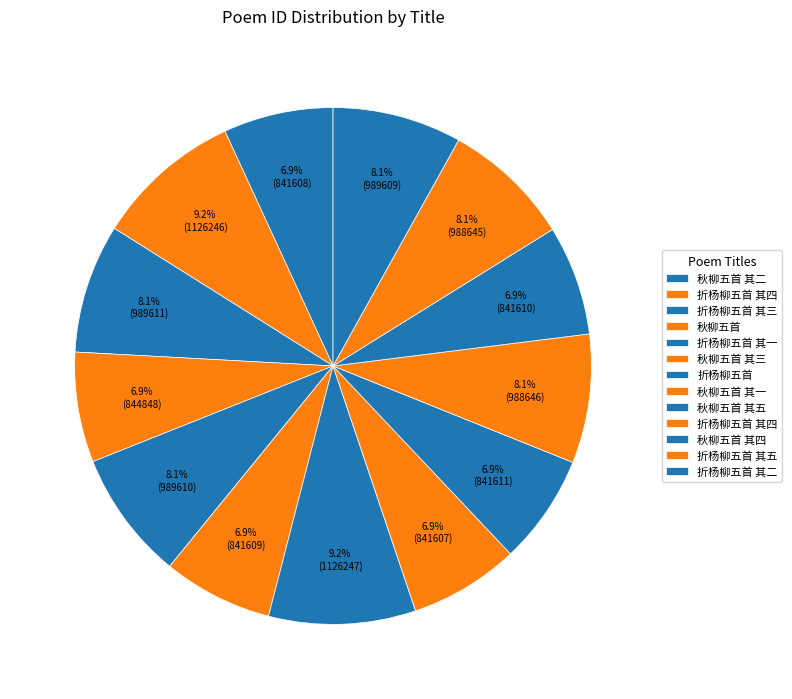

Count the number of slices in the pie.

13